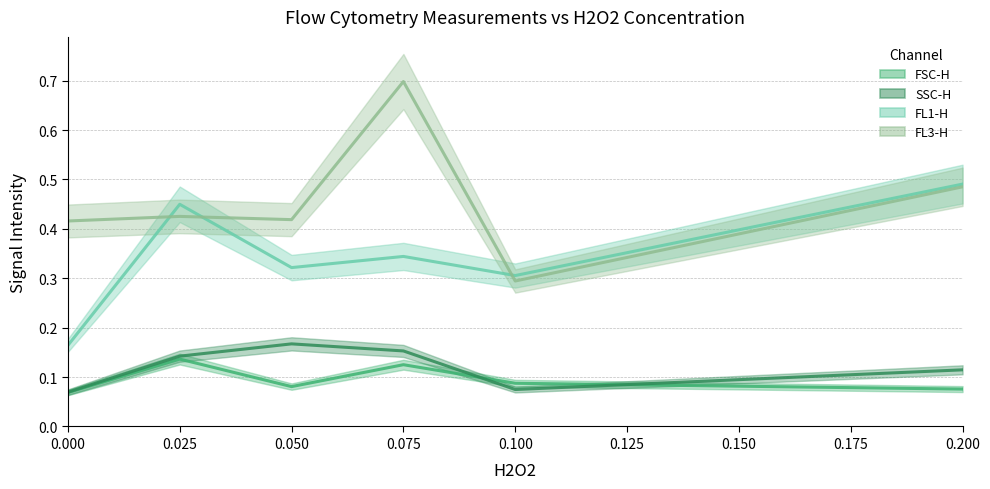

How many lines are shown in the chart?

4